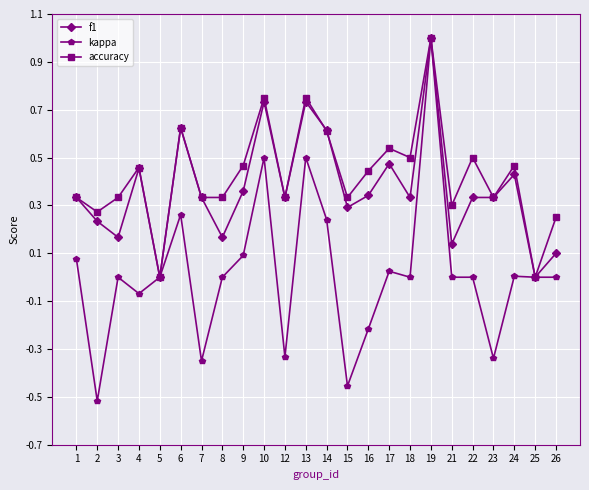

What are all the series names shown in the legend?

f1, kappa, accuracy